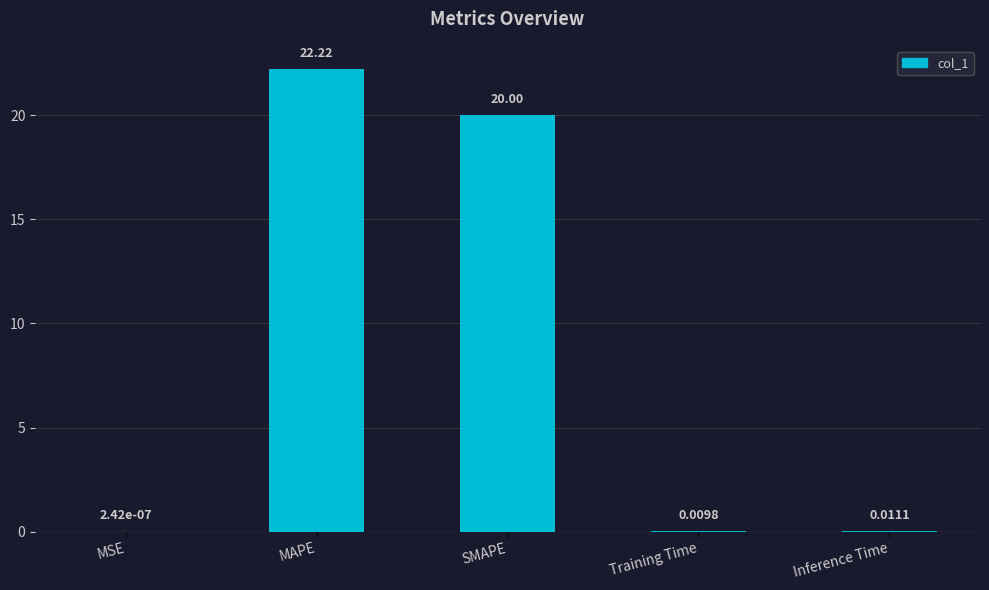

At which category does the chart reach its peak across all series?

MAPE